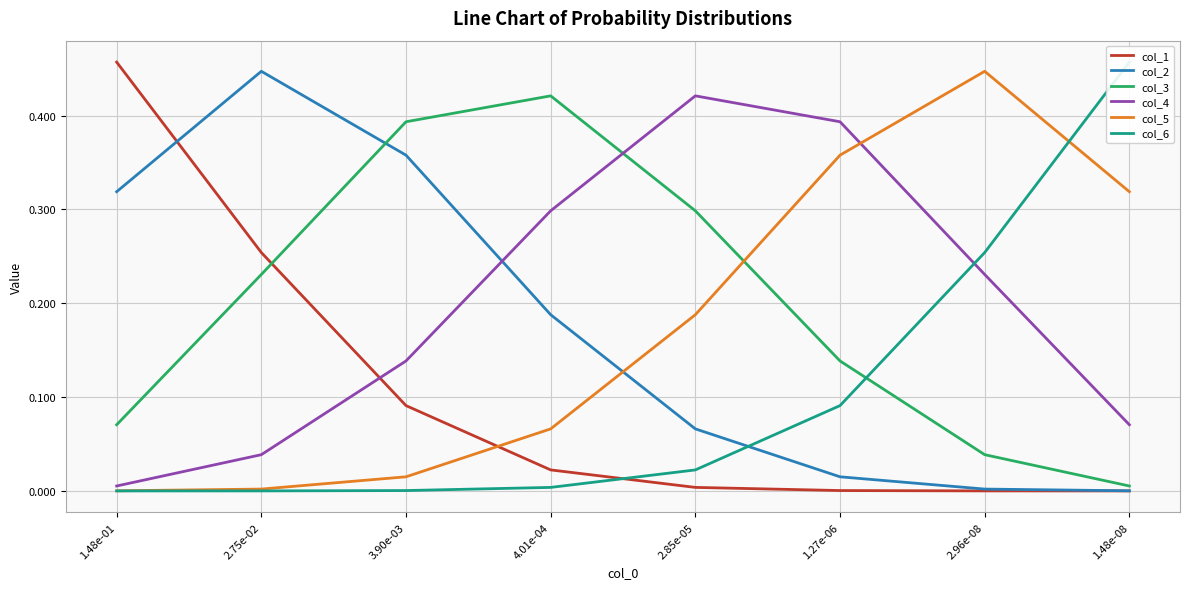

What are all the series names shown in the legend?

col_1, col_2, col_3, col_4, col_5, col_6